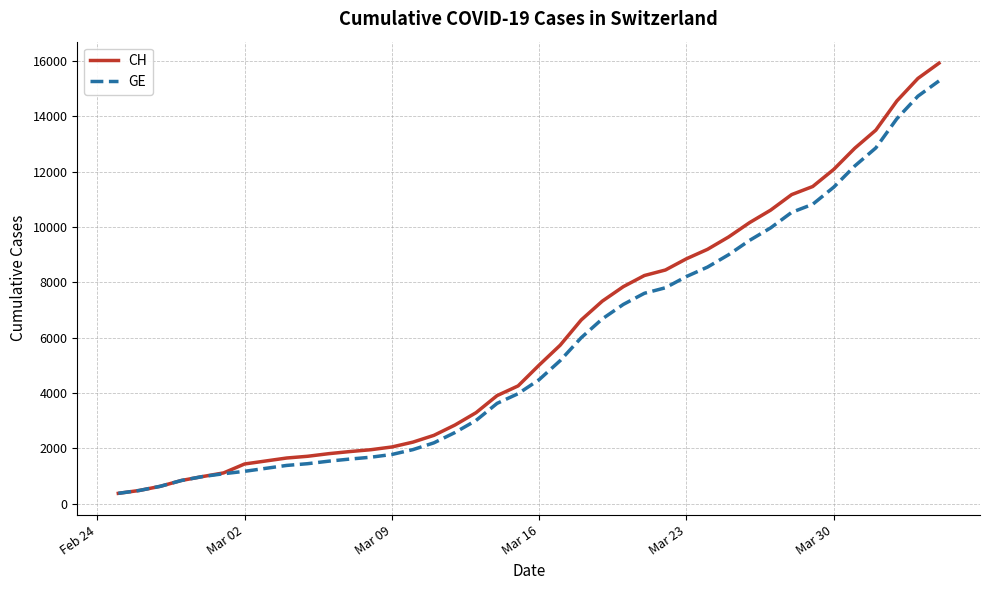

What is the highest value of the CH series?

15926